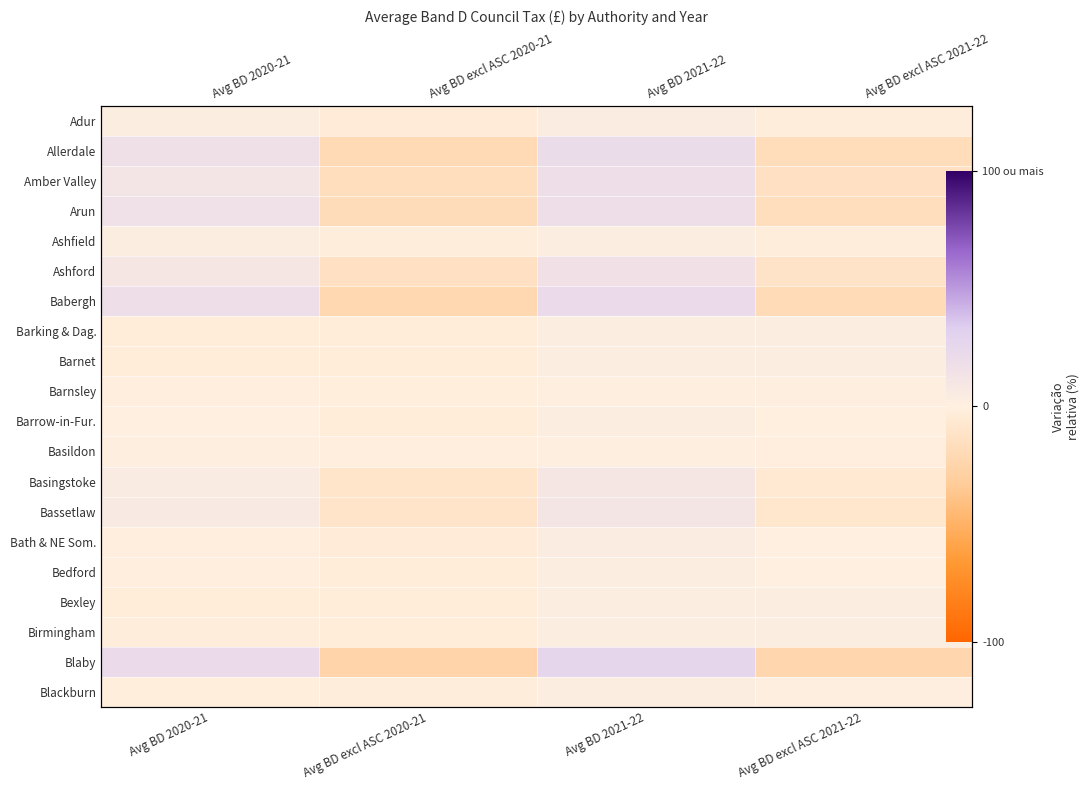

Rank the categories by Allerdale value from lowest to highest.

Avg BD excl ASC 2020-21, Avg BD excl ASC 2021-22, Avg BD 2020-21, Avg BD 2021-22